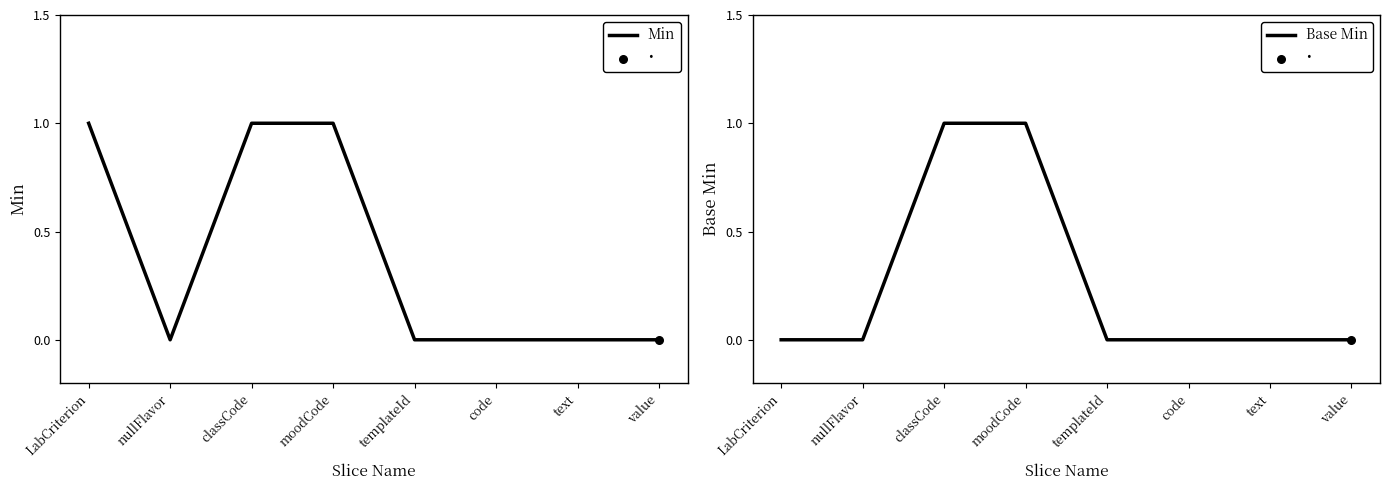

Which series contains the lowest Y value?

Min